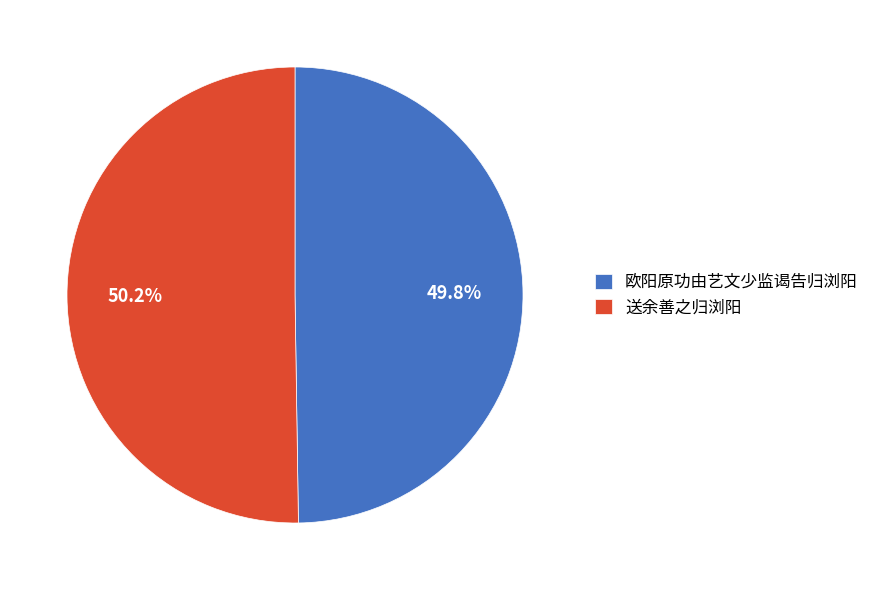

What is the ratio of the value at 送余善之归浏阳 to the value at 欧阳原功由艺文少监谒告归浏阳?

1.0